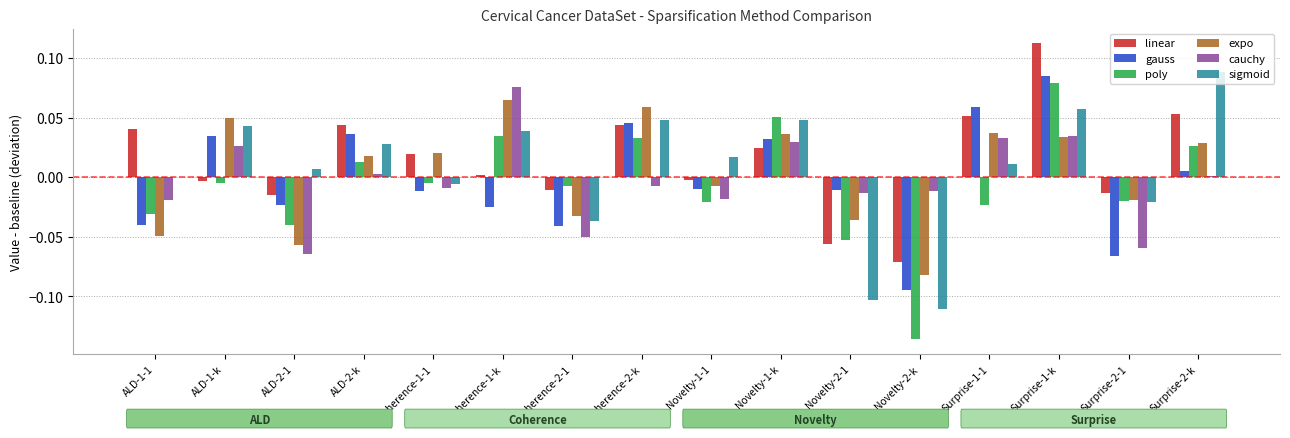

At which label does expo reach its peak?

Coherence-1-k